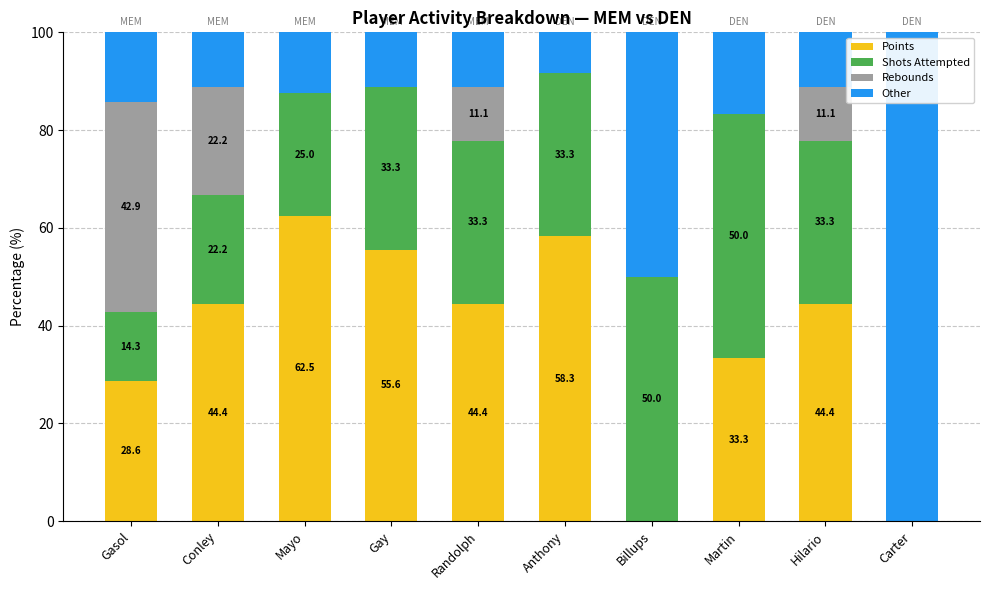

What is the total value across all series at Carter?

100.0